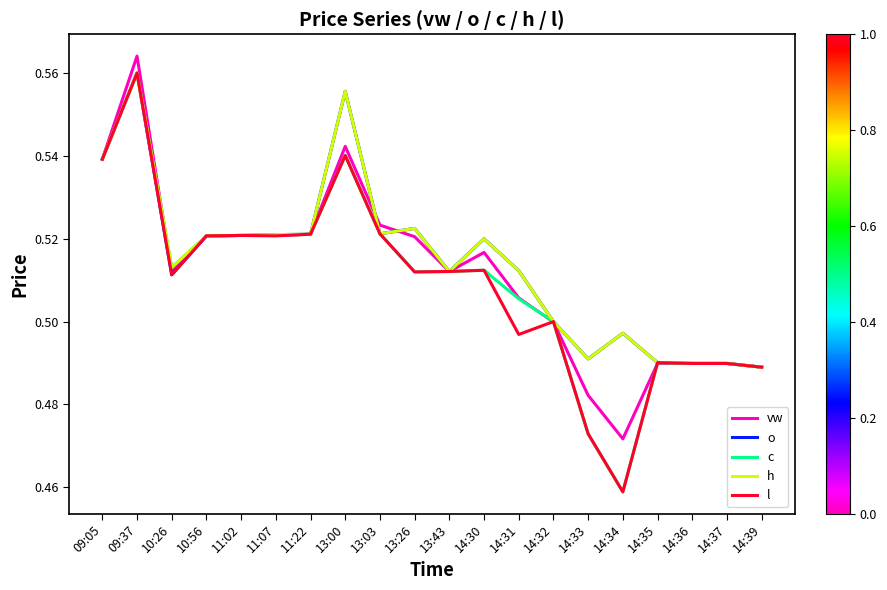

What position from the right is 13:00?

13